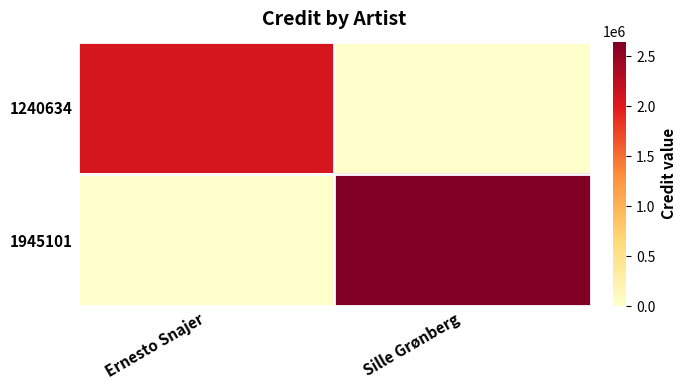

Count the number of data series in this chart.

2